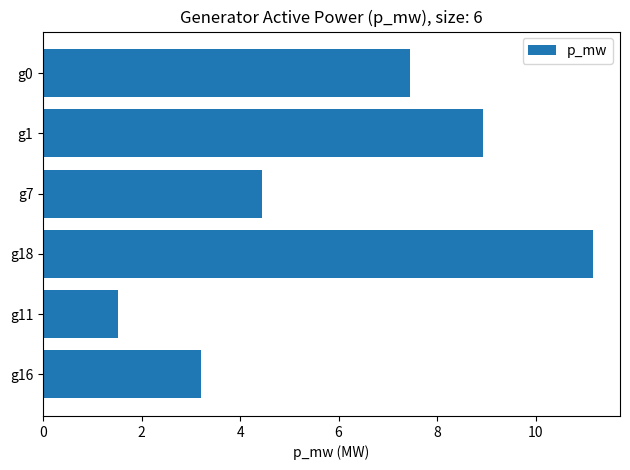

What is the label of the 6th bar from the top?

g16